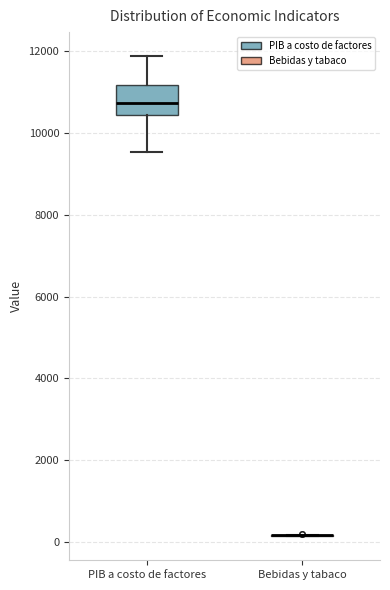

Reading left to right, transcribe this box plot: for each box, give where its median line is, the range the box spans, and where its two whiskers end, as read against the y-axis. The values are not printed on the chart, so give them approximately, as read against the axis.

PIB a costo de factores: median 10800, box 10400 to 11200, whiskers 9600 to 11800
Bebidas y tabaco: box collapsed to a line at 200, whiskers 200 to 200